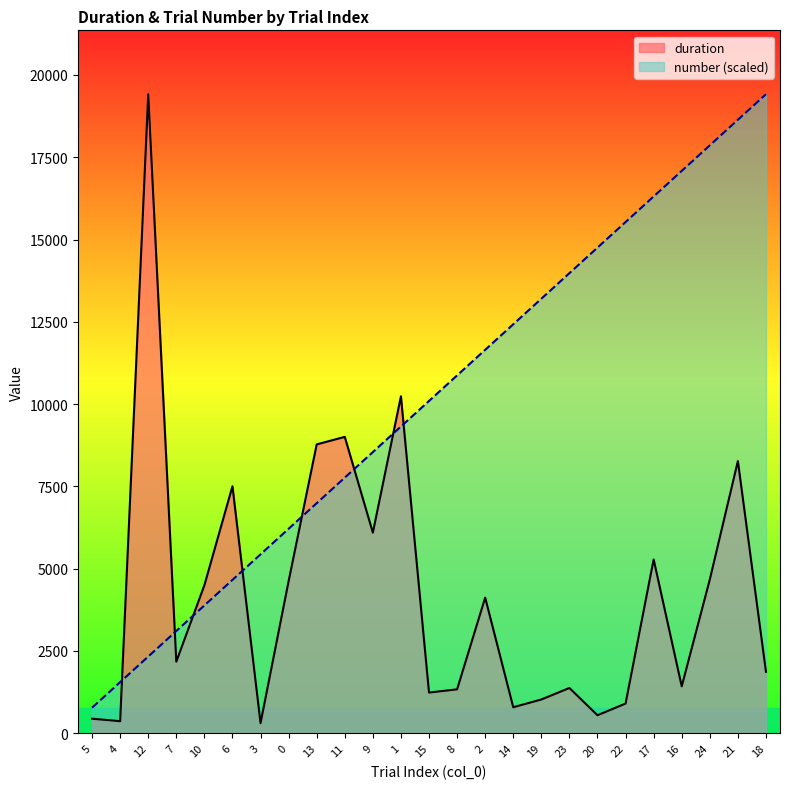

Which label corresponds to the largest value in the chart?

12